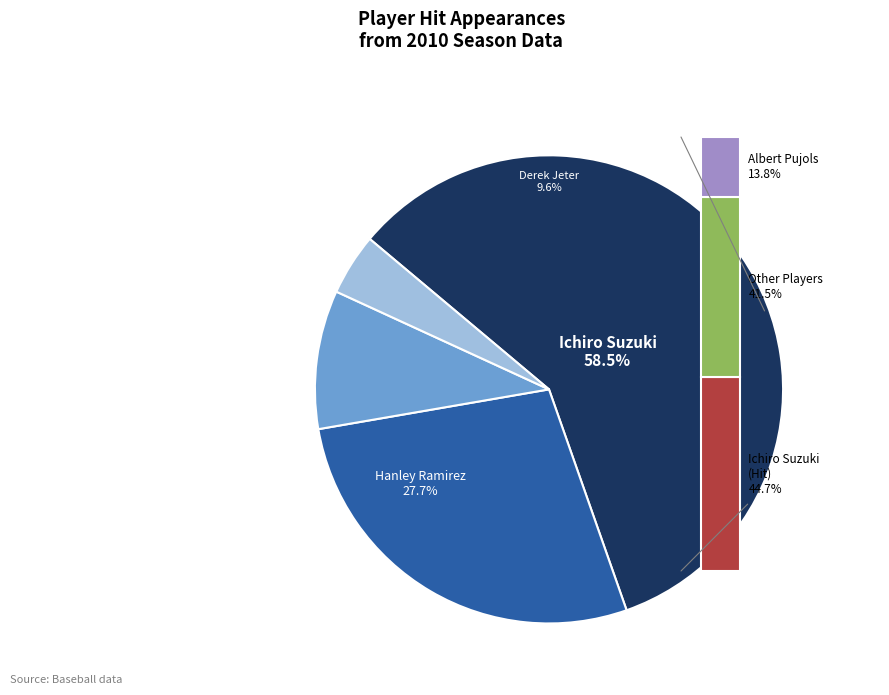

What percentage is the Hanley Ramirez slice, to the nearest percent?

28%